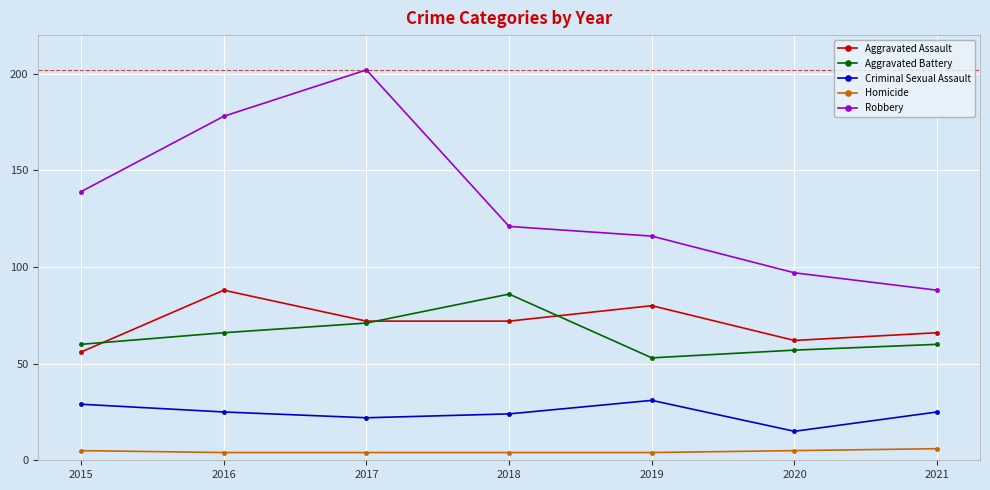

Where do Aggravated Battery and Aggravated Assault first cross each other?

2015 and 2016